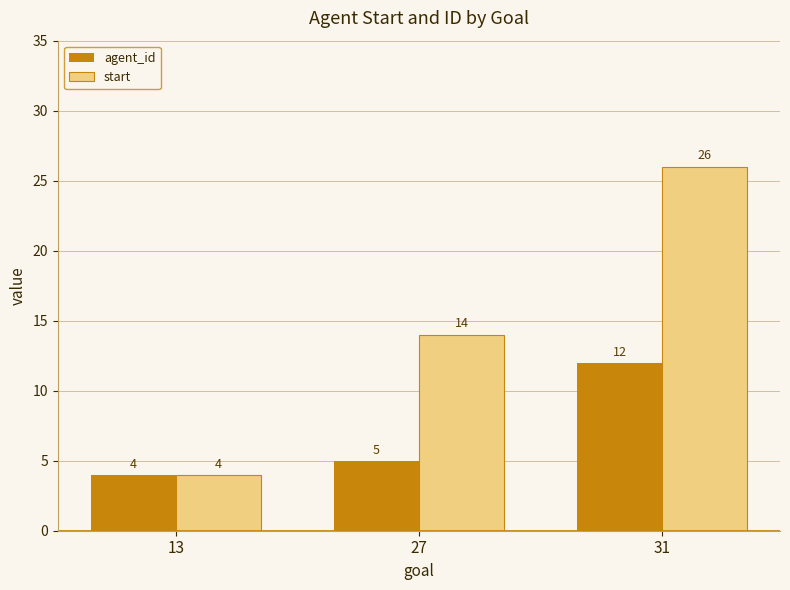

What is the value of the agent_id bar at the 3rd from the left?

12